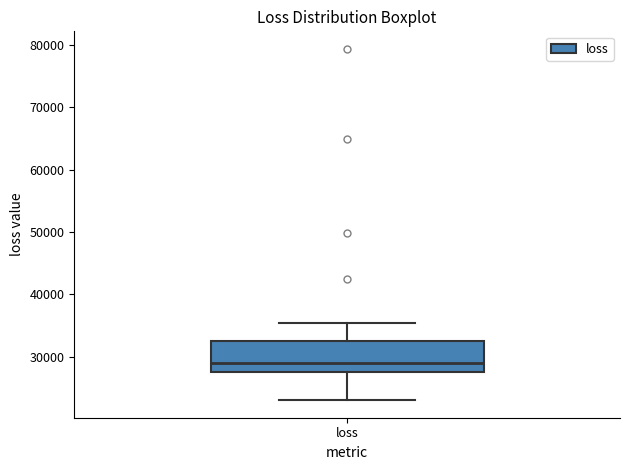

Transcribe this box plot: give where the median line is, the range the box spans, and where the two whiskers end, as read against the y-axis. The values are not printed on the chart, so give them approximately, as read against the axis.

median 29000, box 28000 to 32000, whiskers 23000 to 35000